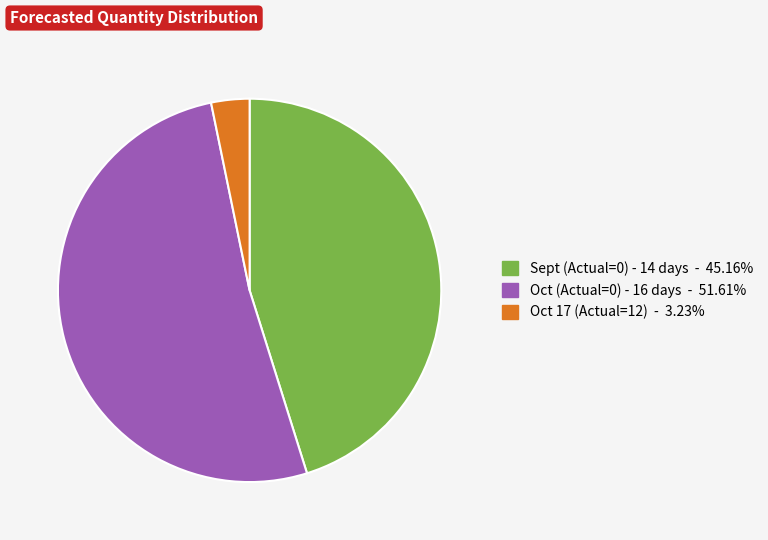

Is there a majority slice in this chart?

Yes